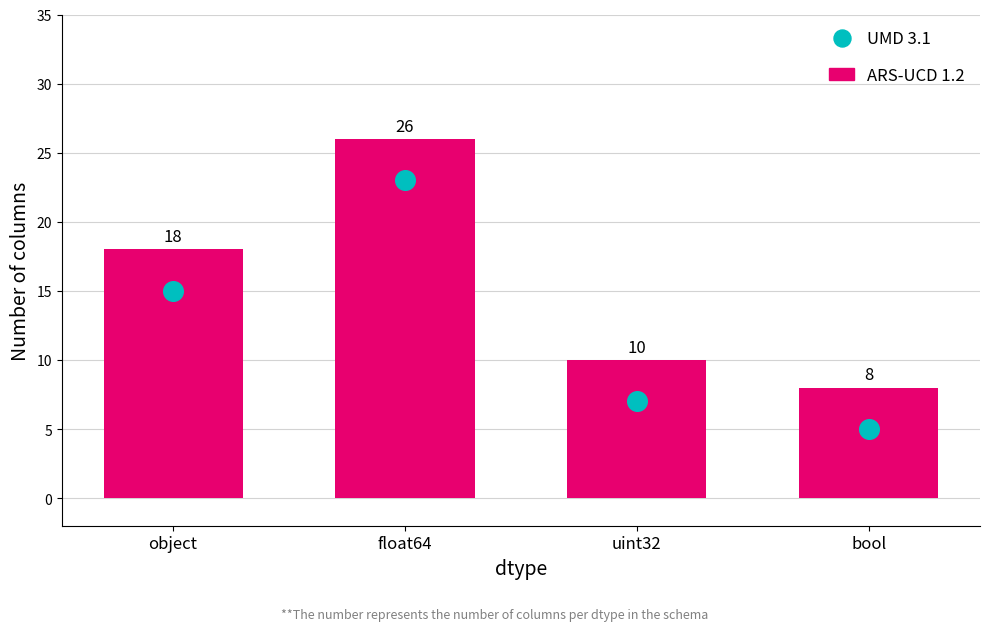

Which series has the largest total across all categories?

ARS-UCD 1.2